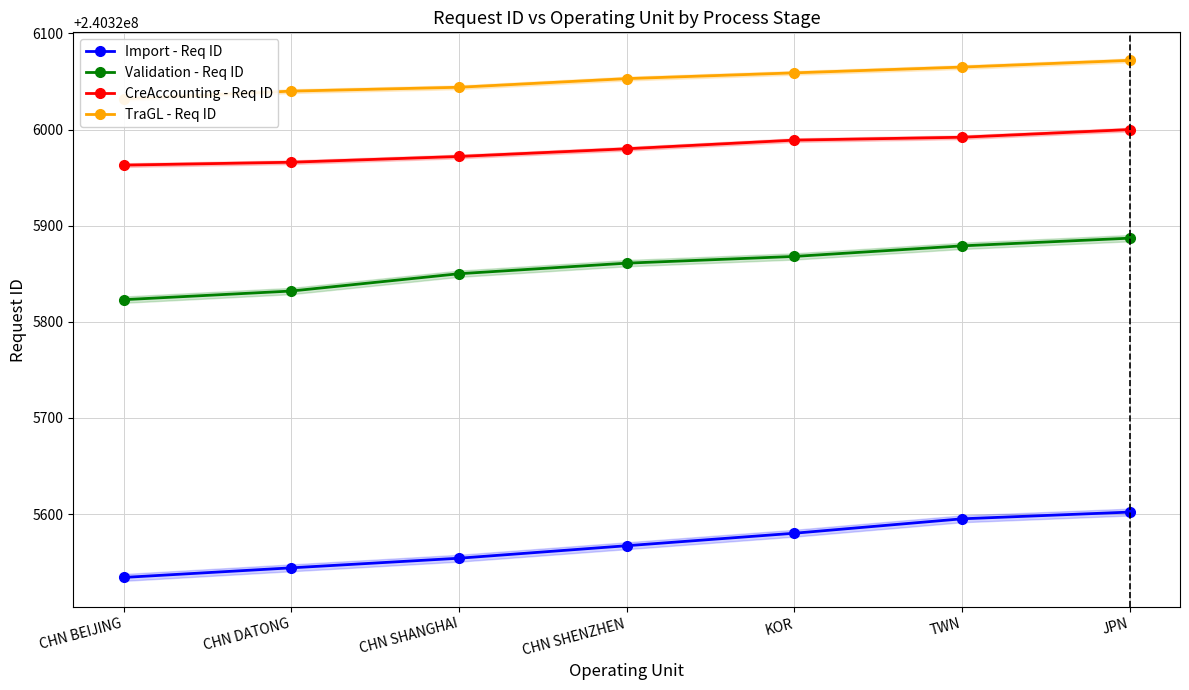

Rank the series at TWN from lowest to highest value.

Import - Req ID, Validation - Req ID, CreAccounting - Req ID, TraGL - Req ID